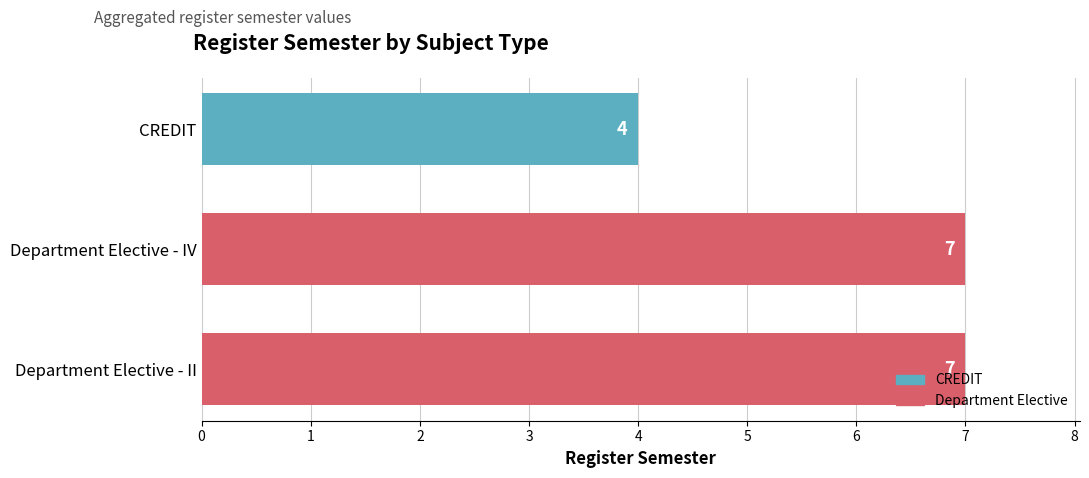

What is the label of the 2nd bar from the bottom?

Department Elective - IV